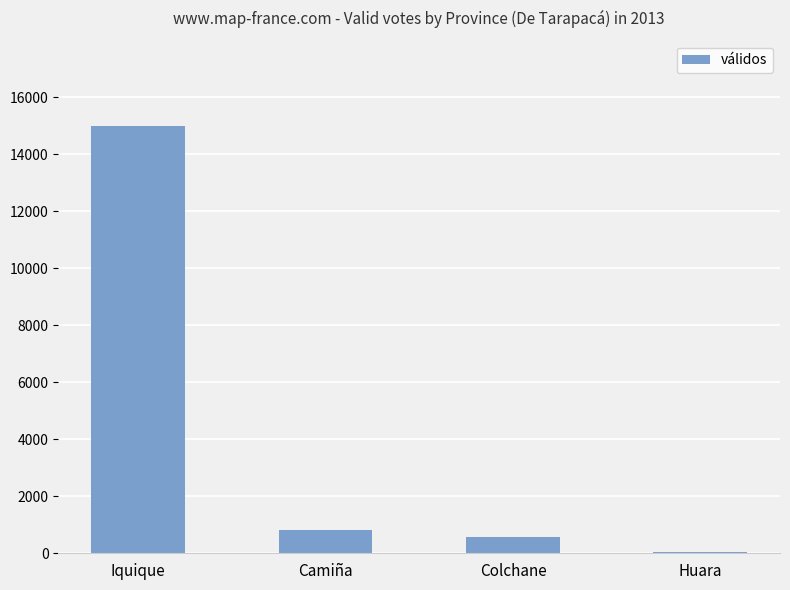

Count the number of data series in this chart.

1